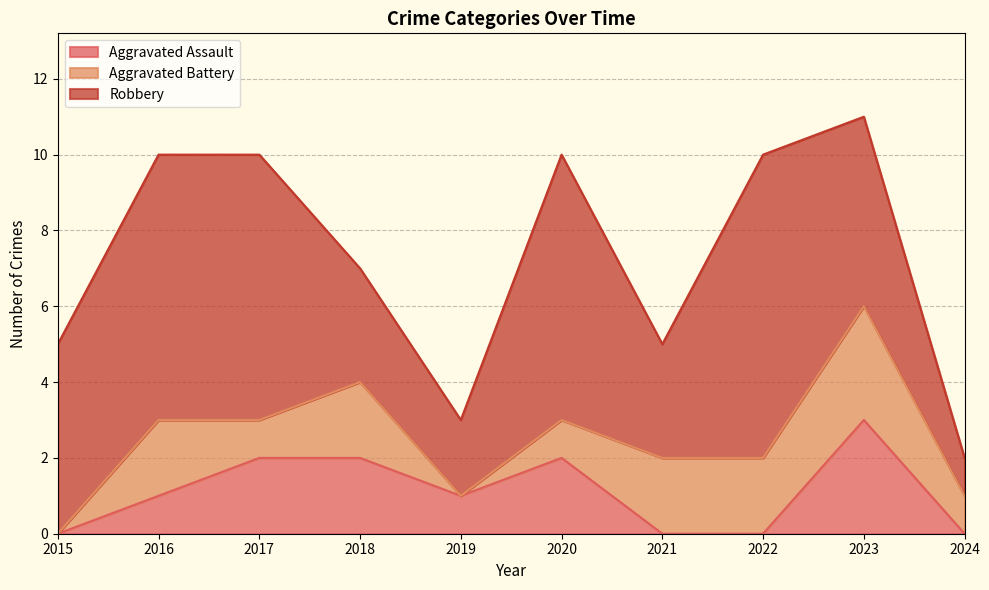

How many Aggravated Assault values are between 0 and 2?

9